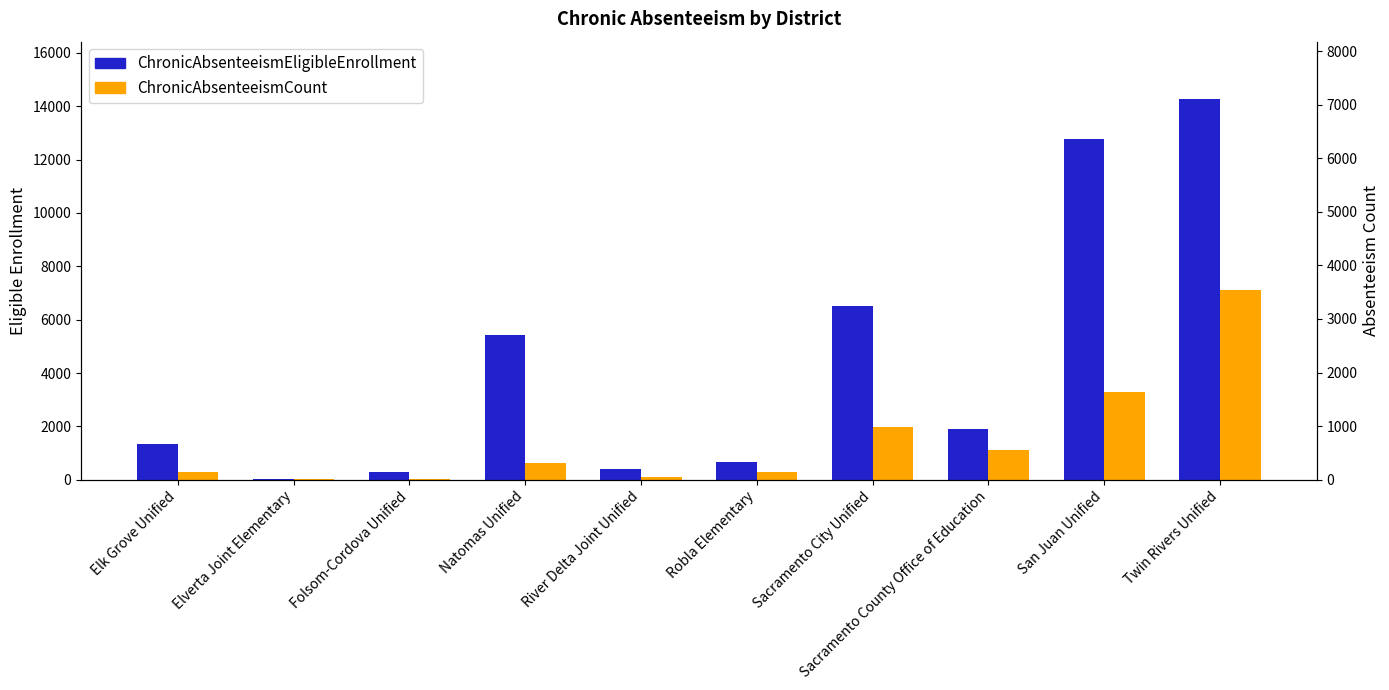

Are the bars grouped side by side (vs. stacked)?

Yes